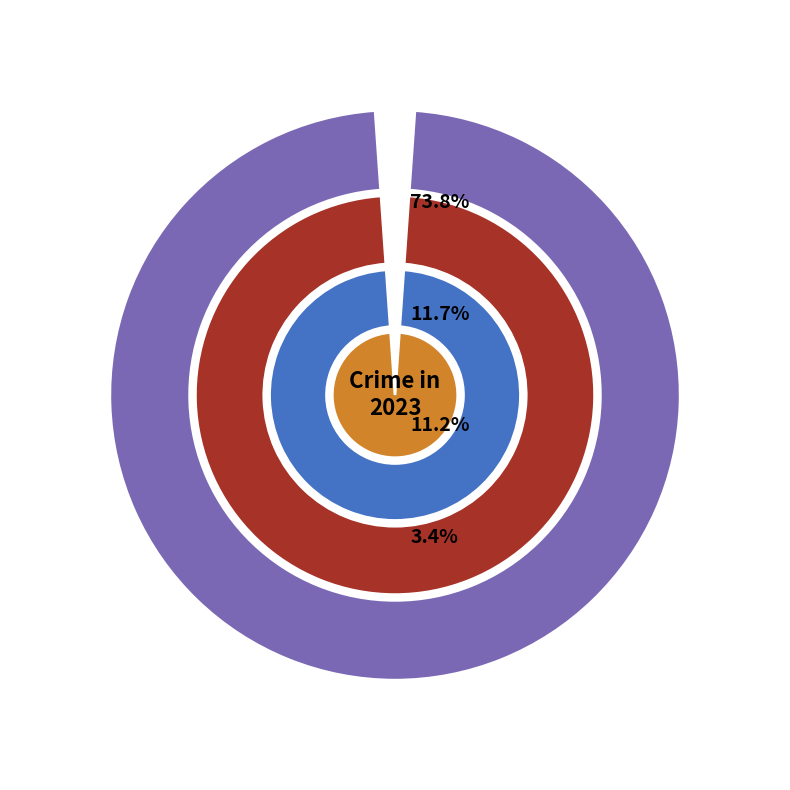

What is the change in value from Aggravated Battery to Homicide?

-9